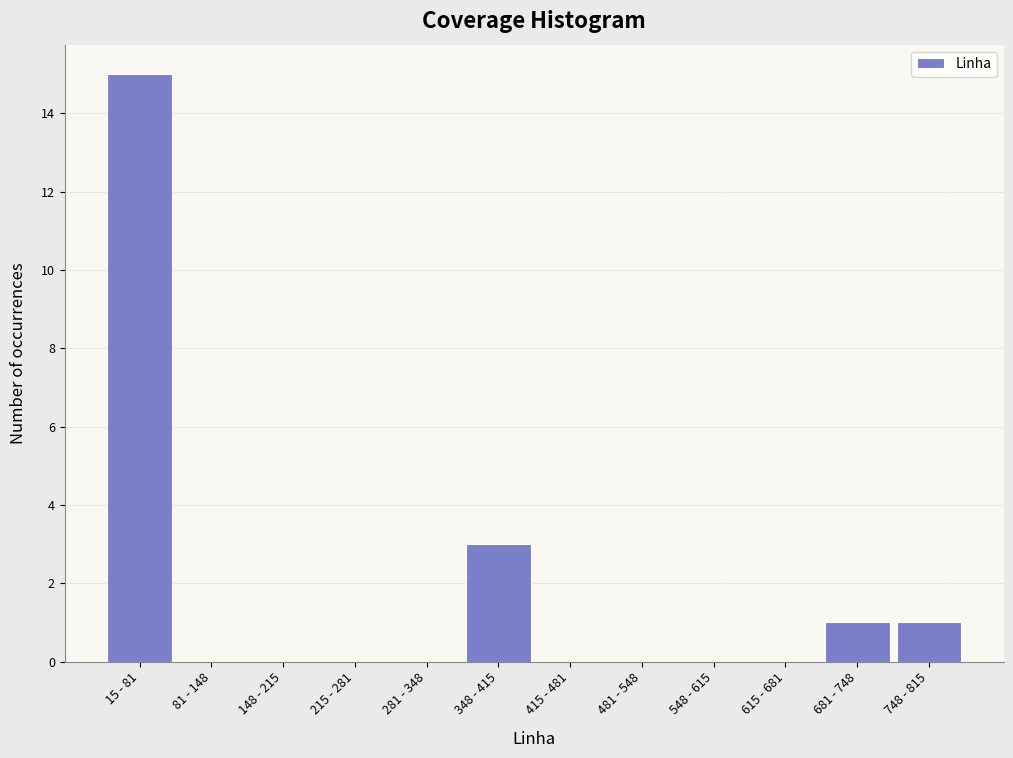

Reading left to right, extract all data points from this chart.

15 - 81=15	81 - 148=0	148 - 215=0	215 - 281=0	281 - 348=0	348 - 415=3	415 - 481=0	481 - 548=0	548 - 615=0	615 - 681=0	681 - 748=1	748 - 815=1